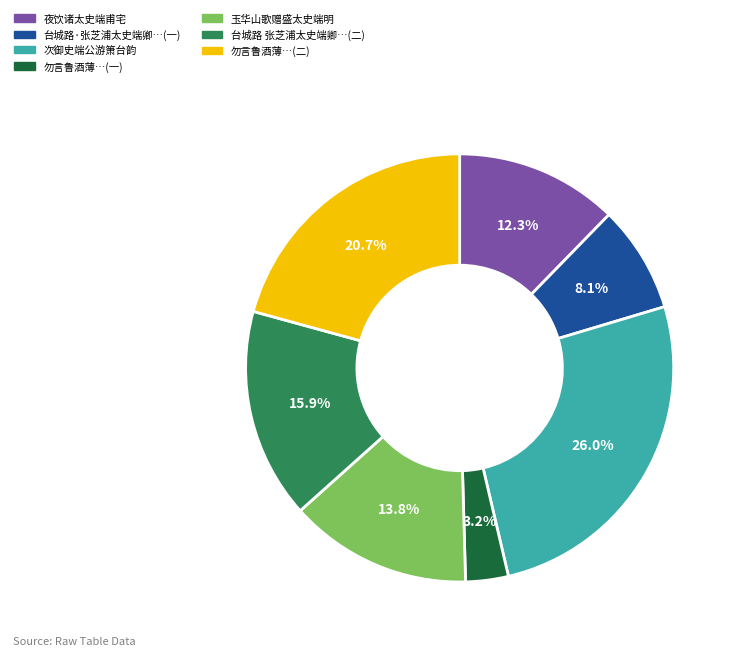

What percentage is the 玉华山歌赠盛太史端明 slice, to the nearest percent?

14%